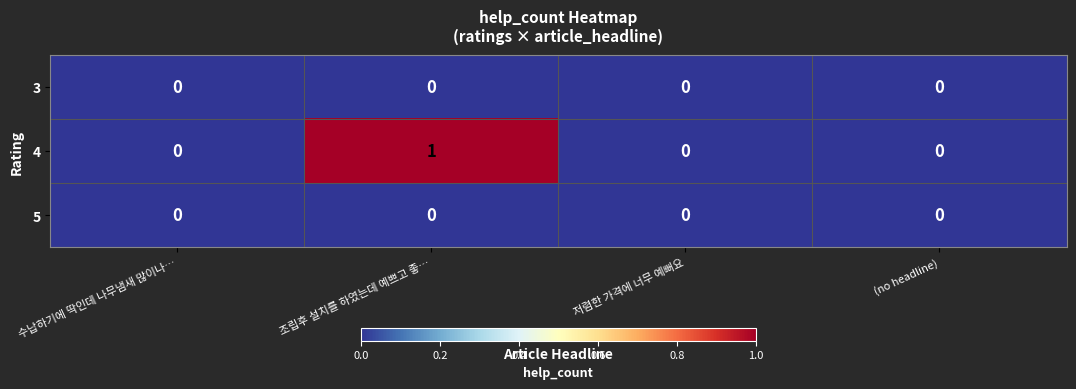

At which category does the chart reach its peak across all series?

조립후 설치를 하였는데 예쁘고 좋…